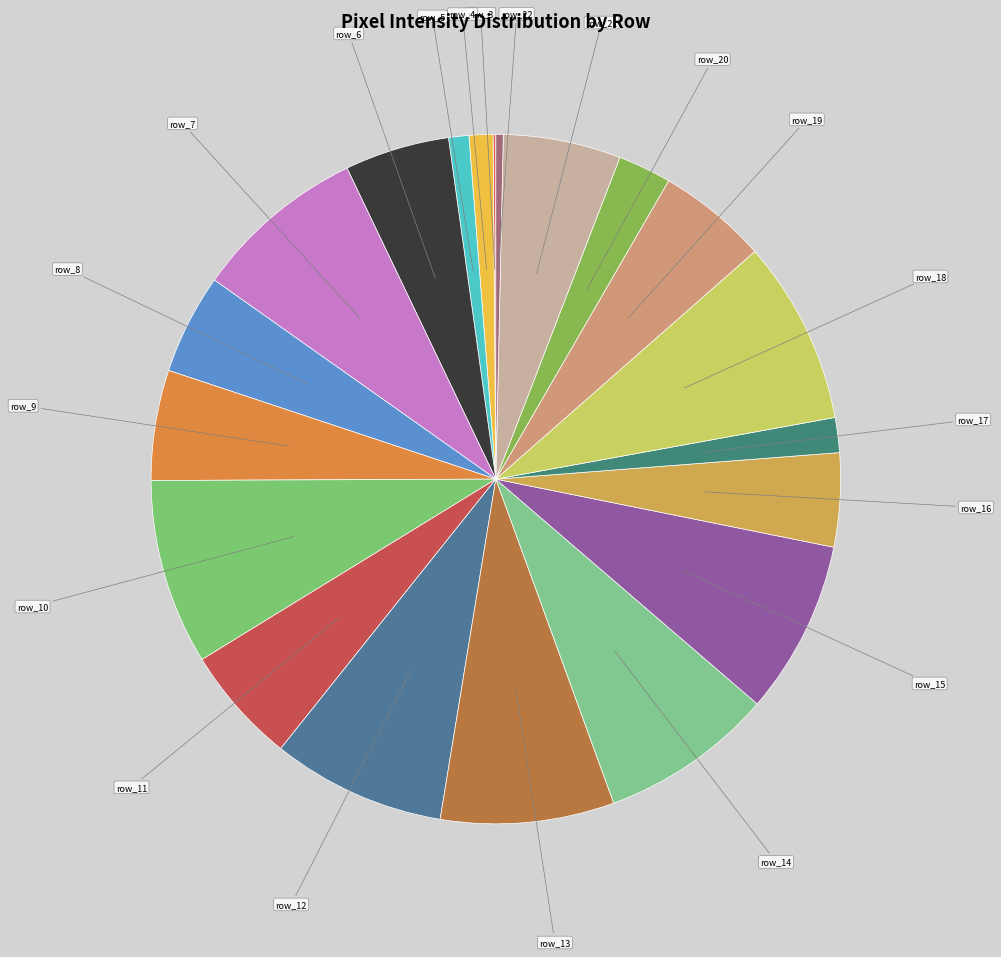

How many slices are in this pie chart?

20